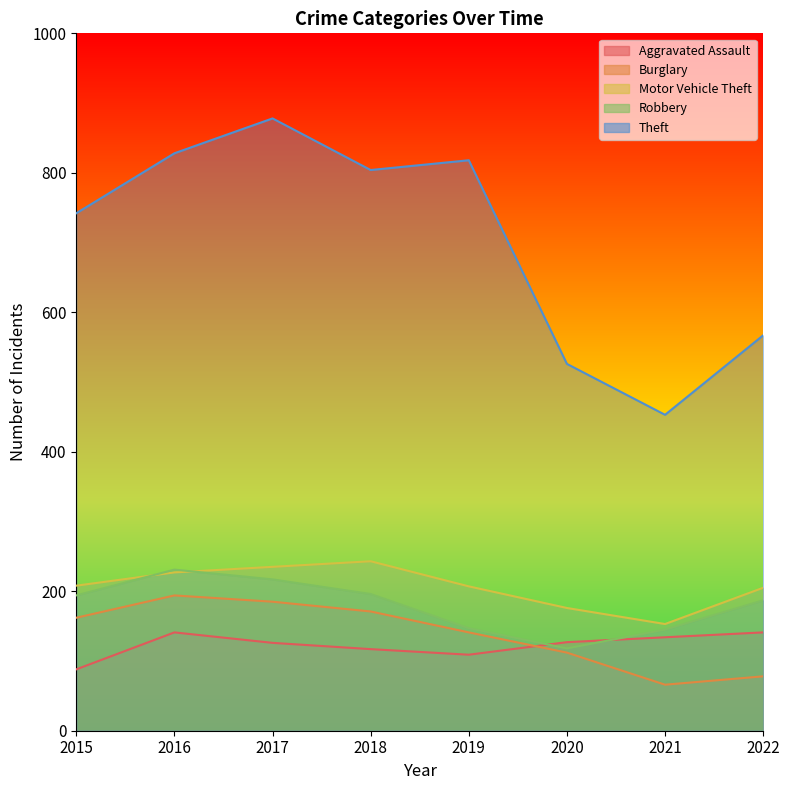

What is the highest value of the Burglary series?

194